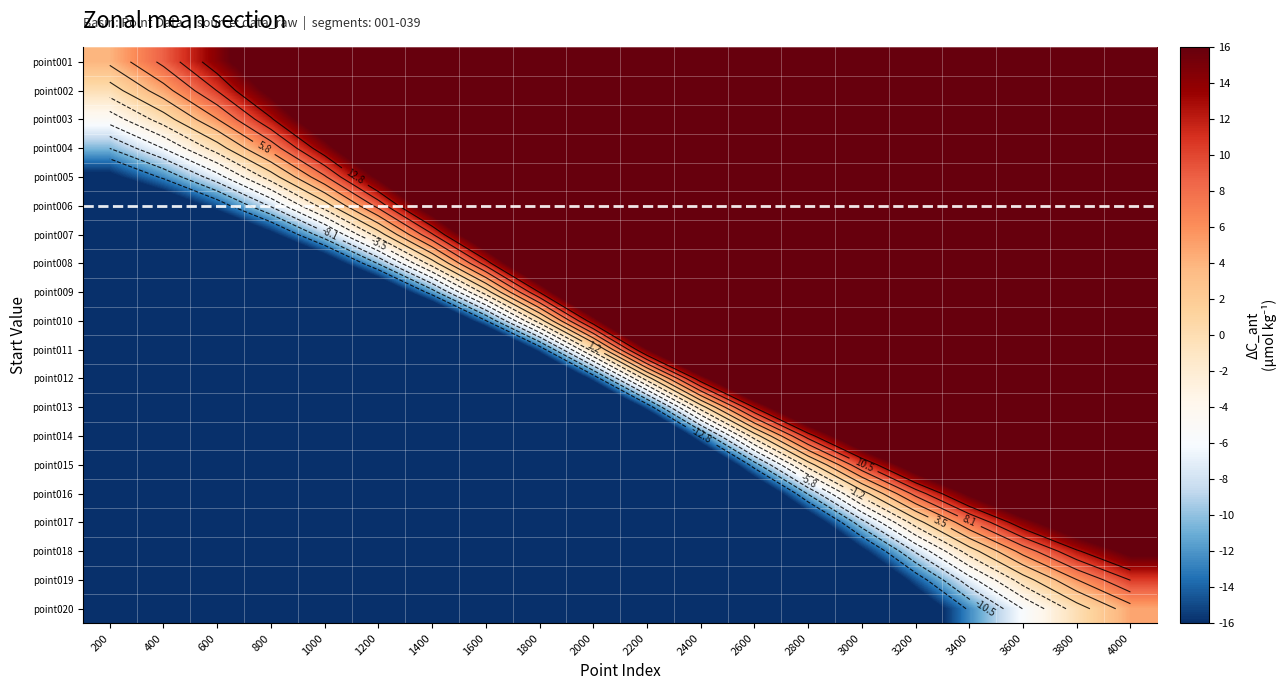

What is the maximum value for point006?

101.4